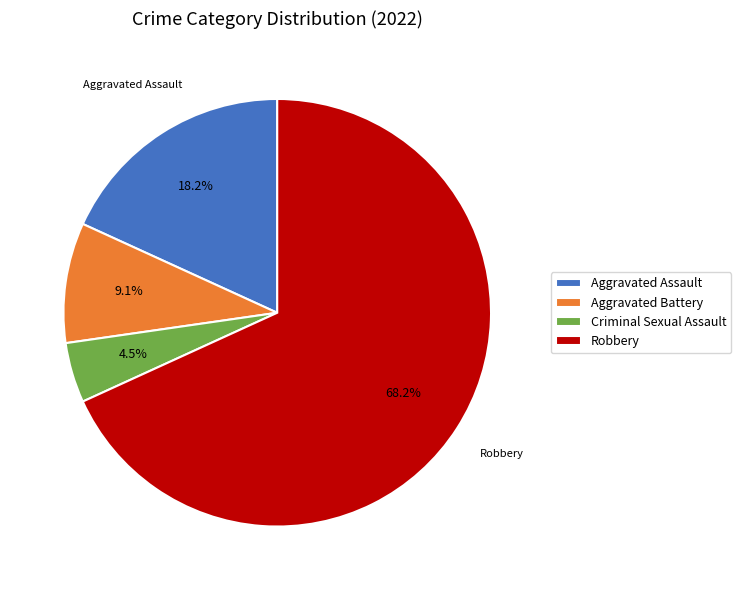

Which has a higher value, Aggravated Battery or Criminal Sexual Assault?

Aggravated Battery